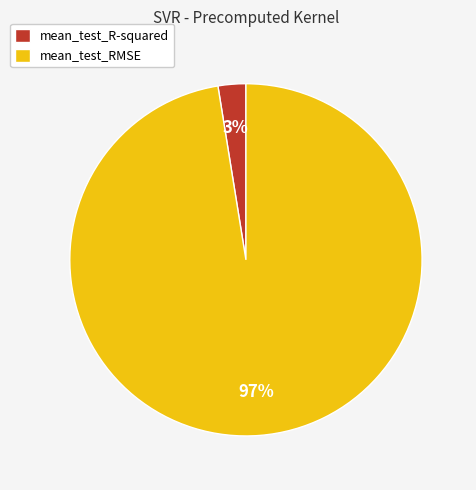

To the nearest percent, what is the combined percentage of mean_test_RMSE and mean_test_R-squared?

100%